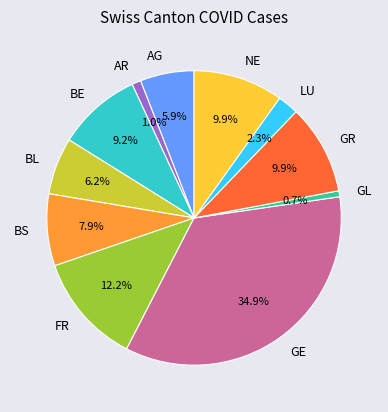

To the nearest percent, what is the difference between the largest and smallest slice percentages?

34%